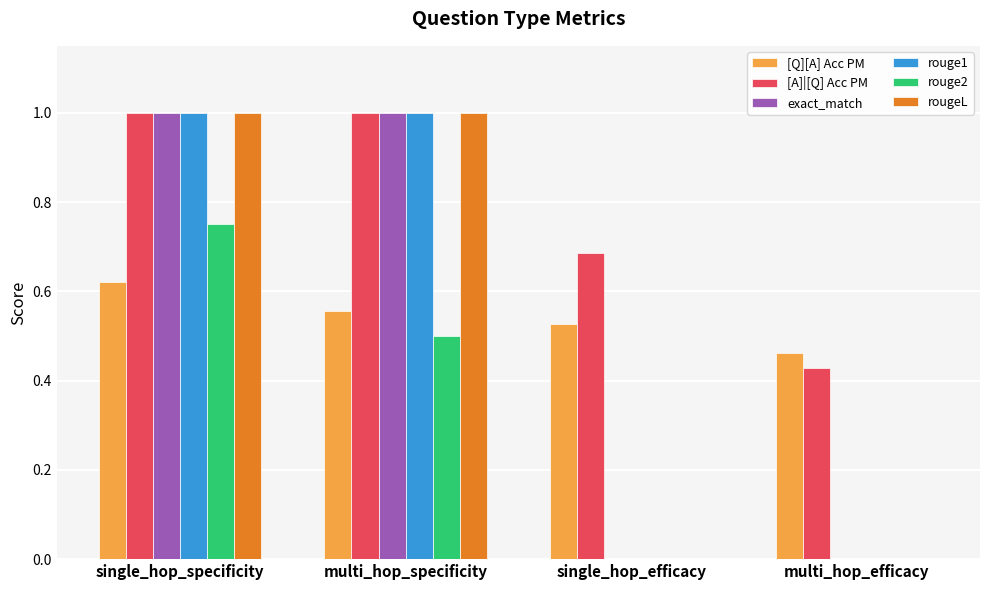

What is the greatest value displayed?

1.0